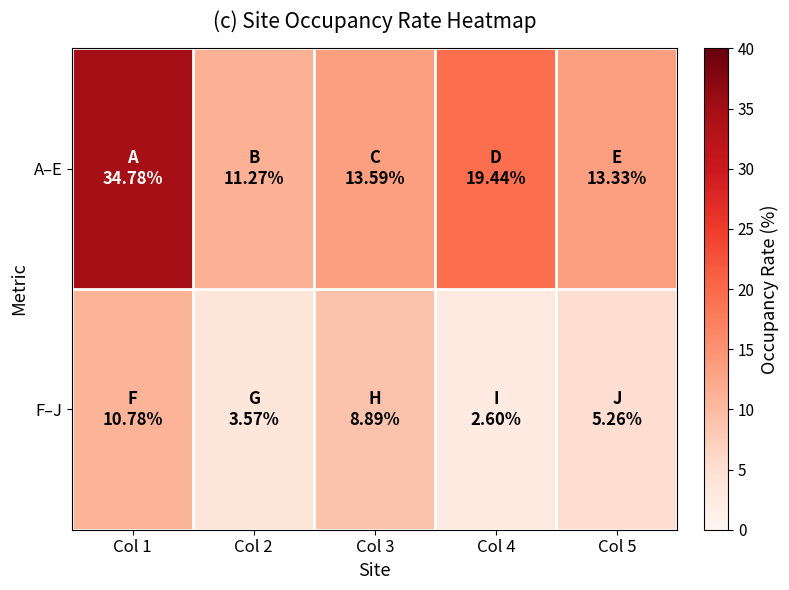

What is the greatest value displayed?

34.8